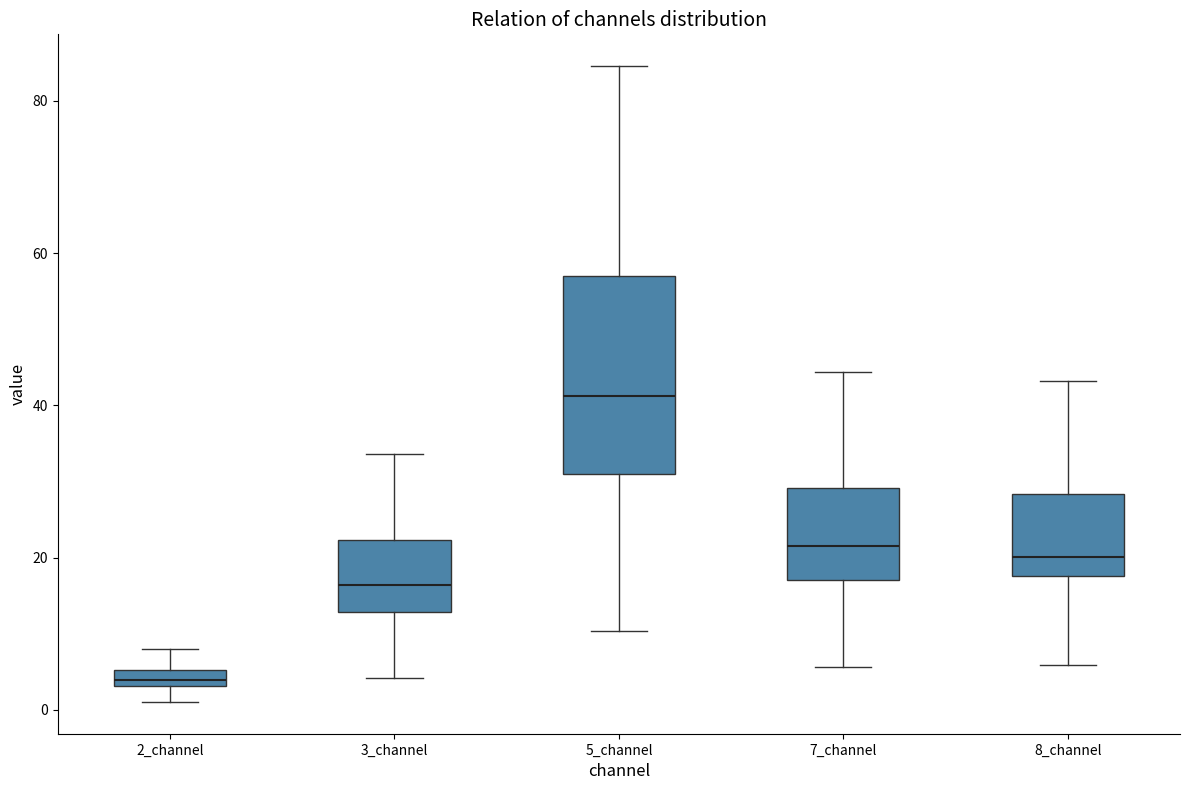

Where is the upper edge of the box for 8_channel on the y-axis? The values are not printed on the chart, so give them approximately, as read against the axis.

28